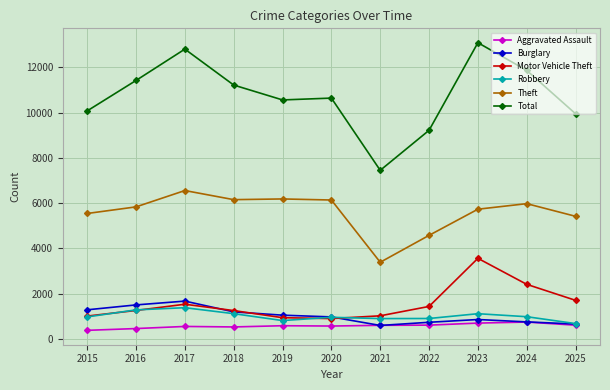

What is the highest value of the Burglary series?

1674